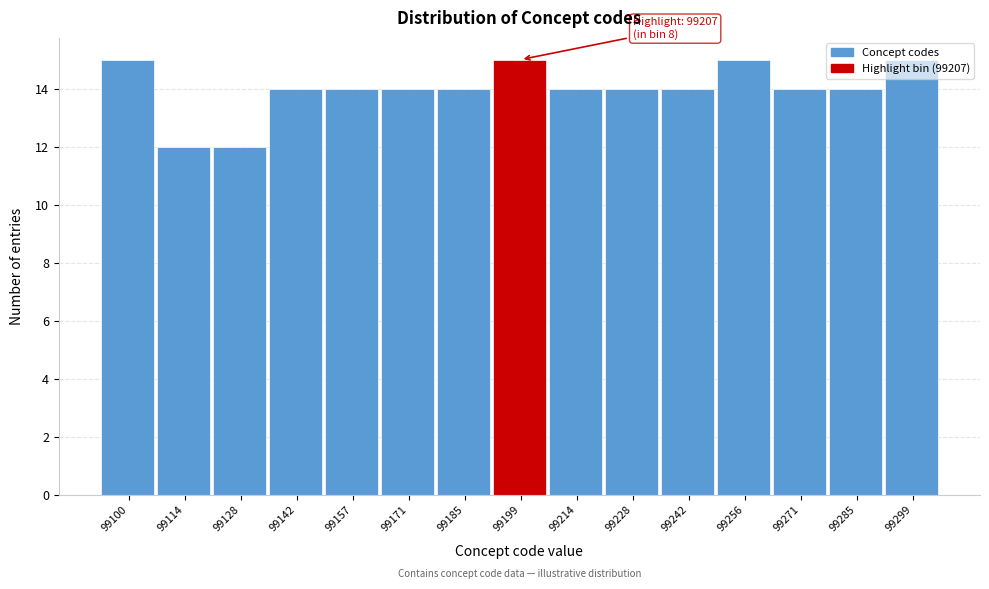

What is the sum of all values?

210